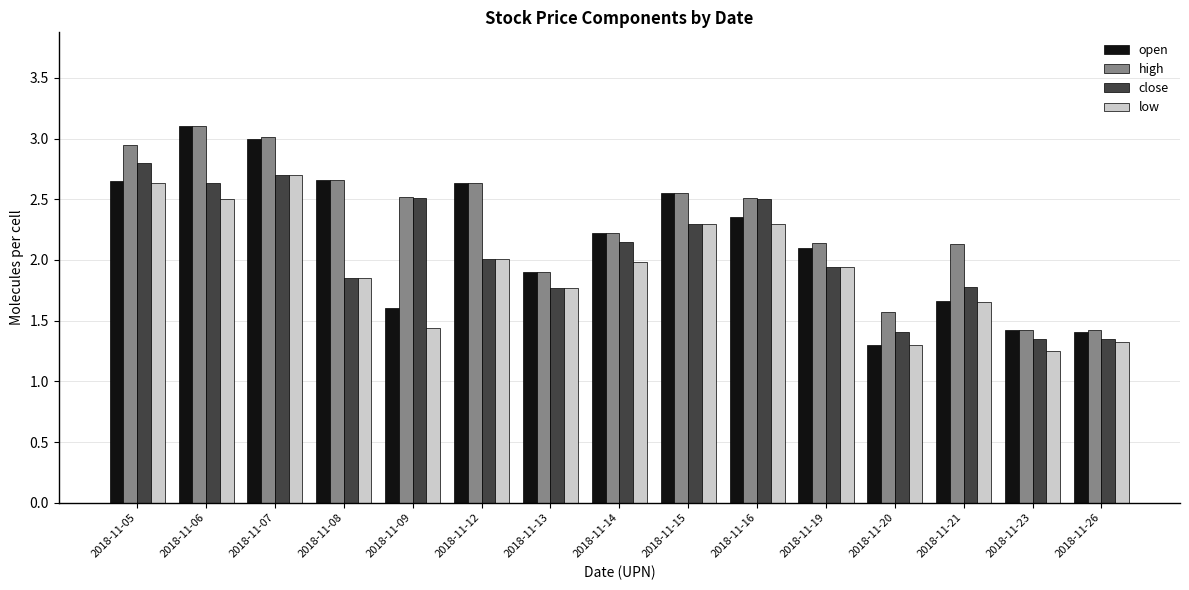

Which series changed the most between 2018-11-12 and 2018-11-26?

open